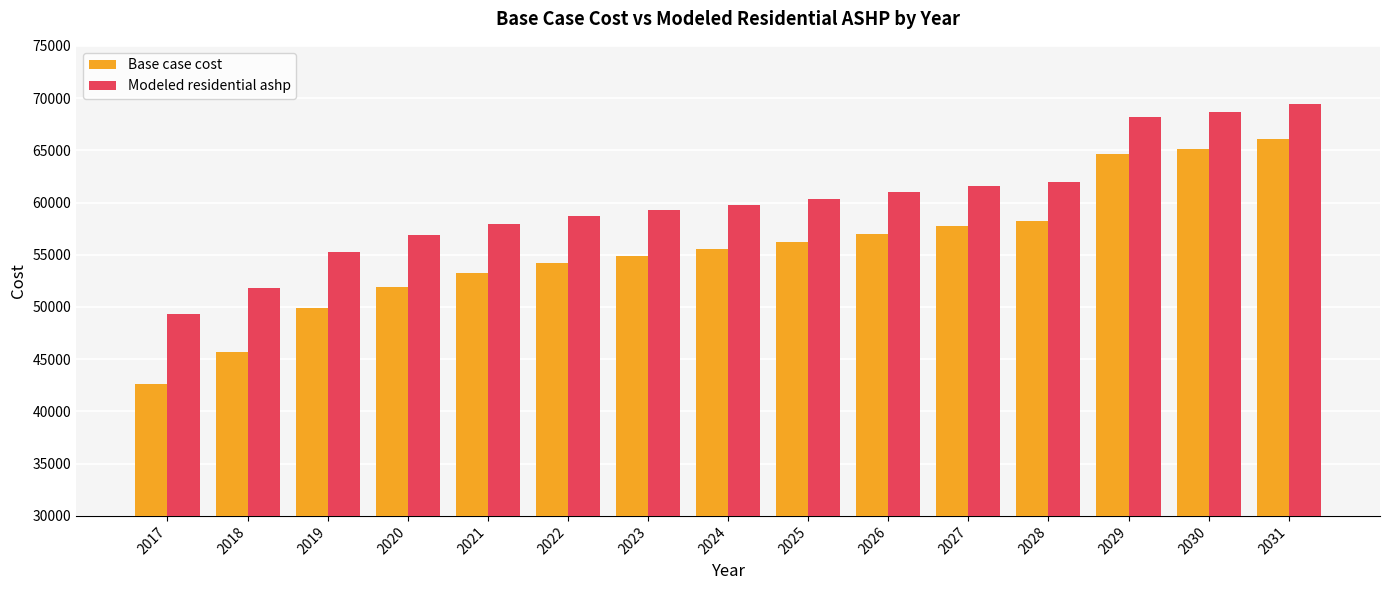

What are all the series names shown in the legend?

Base case cost, Modeled residential ashp